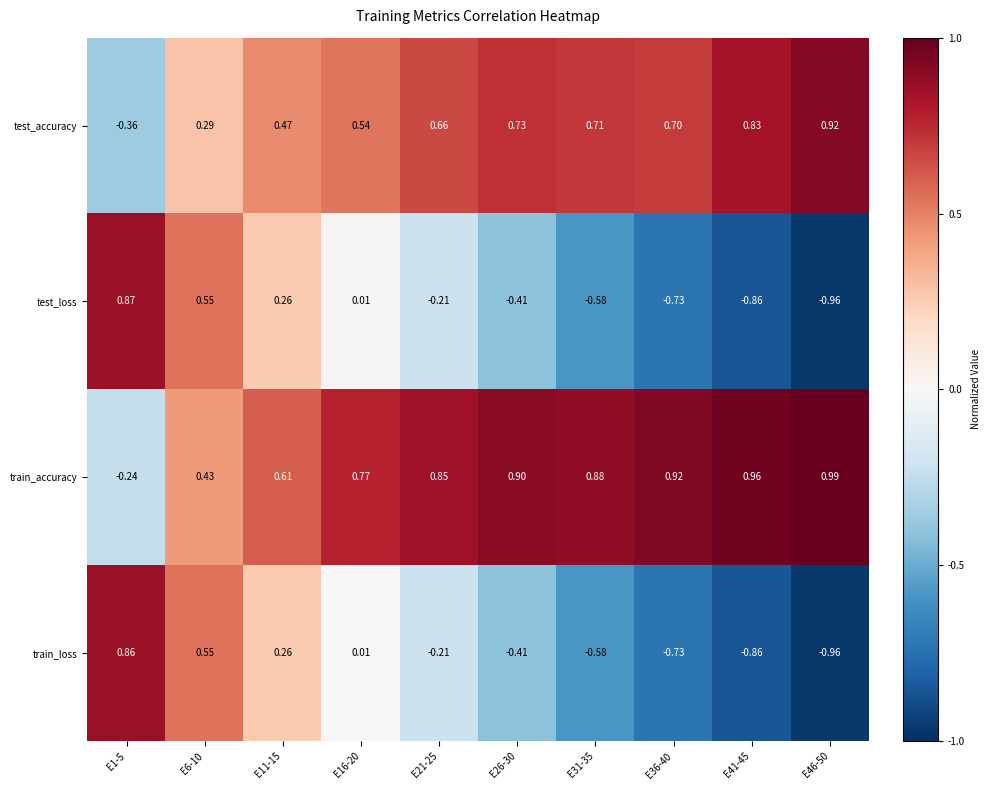

How many distinct data groups are displayed?

4